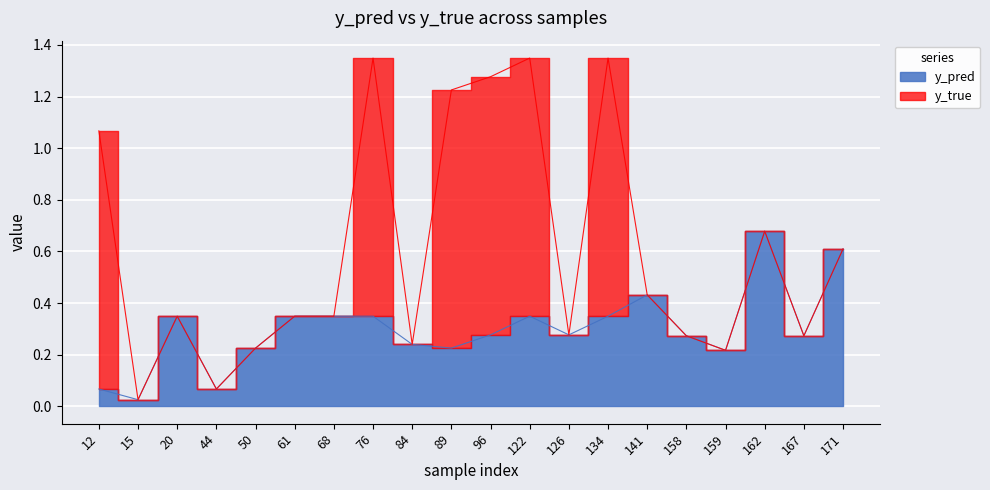

The chart shows a value of 0.3 at 96. True or false?

True